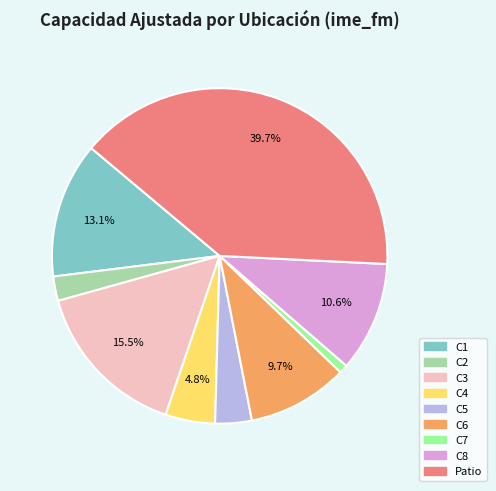

What is the smallest slice in the pie chart?

C7